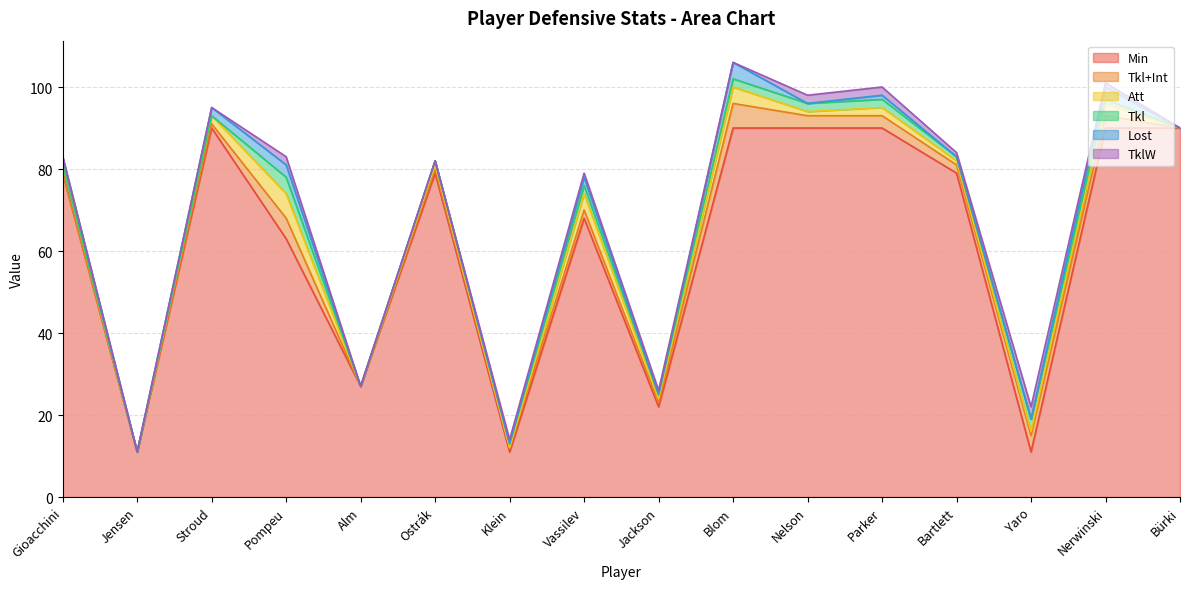

Reading left to right, transcribe all the data shown in this chart.

Min: 79	11	90	63	27	79	11	68	22	90	90	90	79	11	90	90
Tkl+Int: 0	0	1	5	0	1	1	2	1	6	3	3	2	4	3	0
Att: 2	0	2	6	0	1	0	4	1	4	1	2	1	1	3	0
Tkl: 0	0	0	4	0	1	1	2	1	2	2	2	1	3	1	0
Lost: 2	0	2	3	0	0	0	2	0	4	0	1	0	0	3	0
TklW: 0	0	0	2	0	0	1	1	1	0	2	2	1	3	1	0